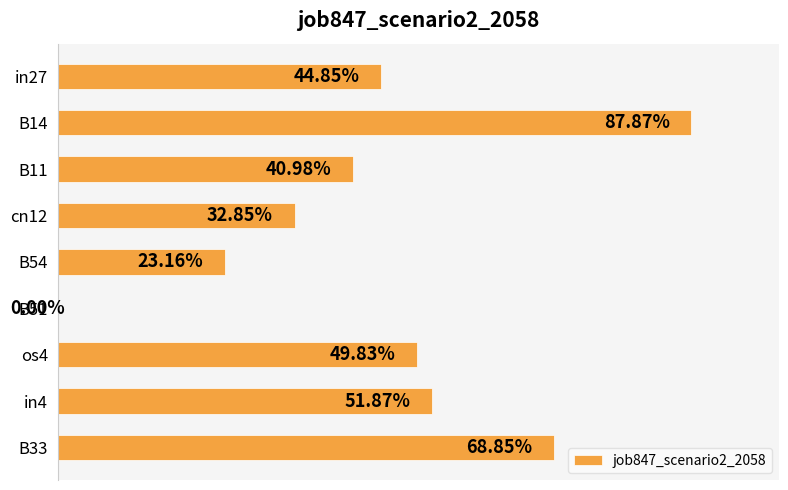

Are the bars horizontal?

Yes